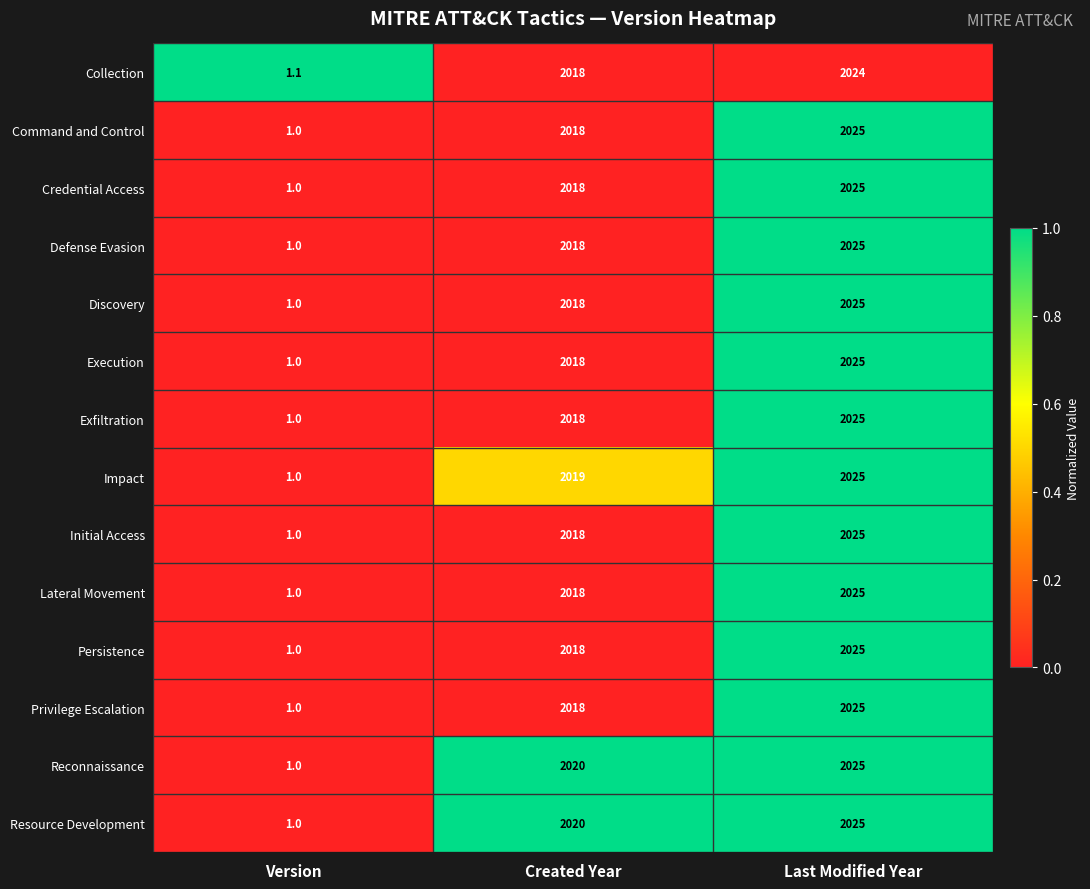

The Exfiltration series shows 2018.0 at Created Year. True or false?

True